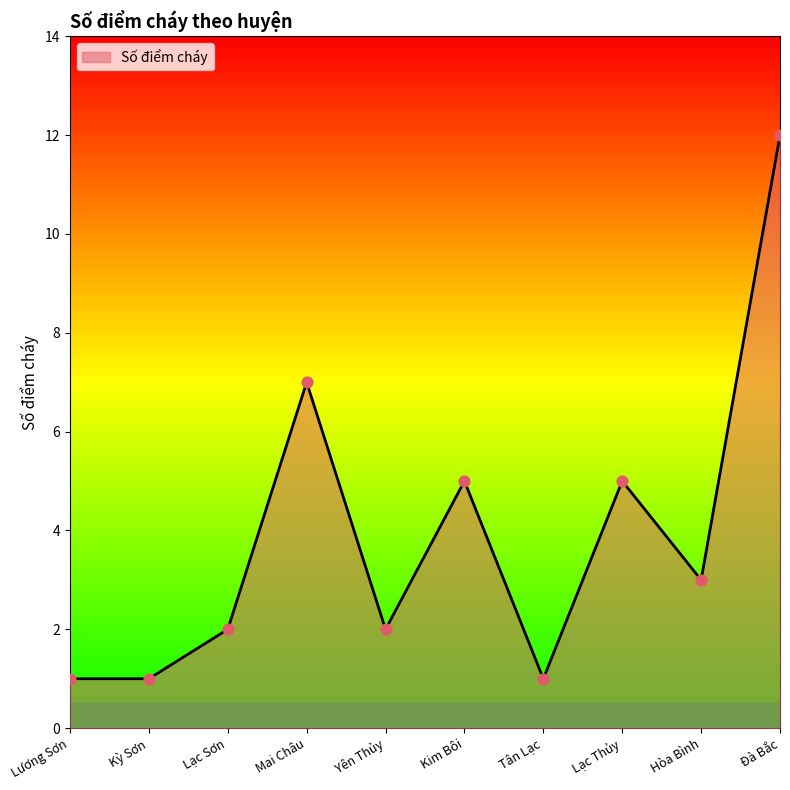

What is the ratio of the value at Lạc Sơn to the value at Tân Lạc?

2.0